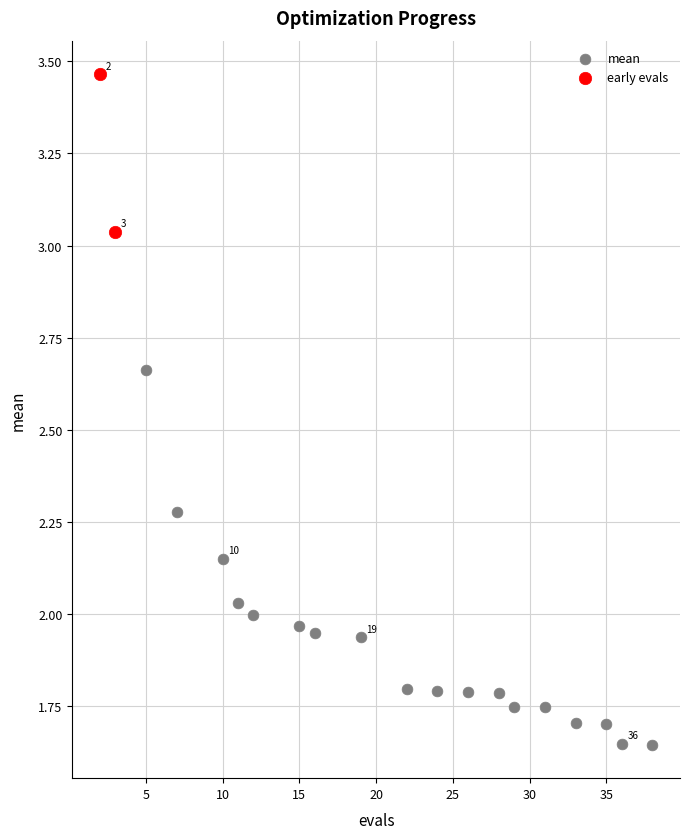

What are all the series names shown in the legend?

mean, early evals